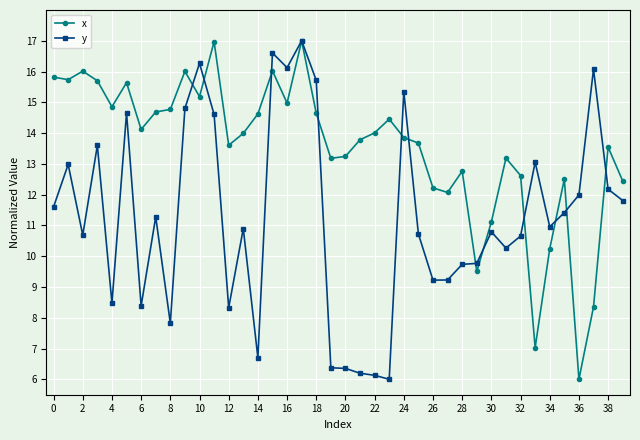

What is the value of the y point at the 31st from the left?

10.8